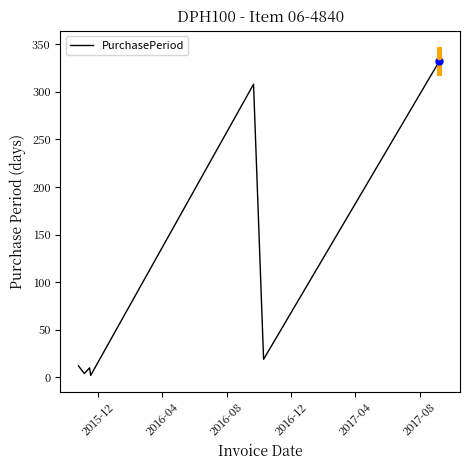

How many interior local valleys (lower than both neighbors) does the data have?

3